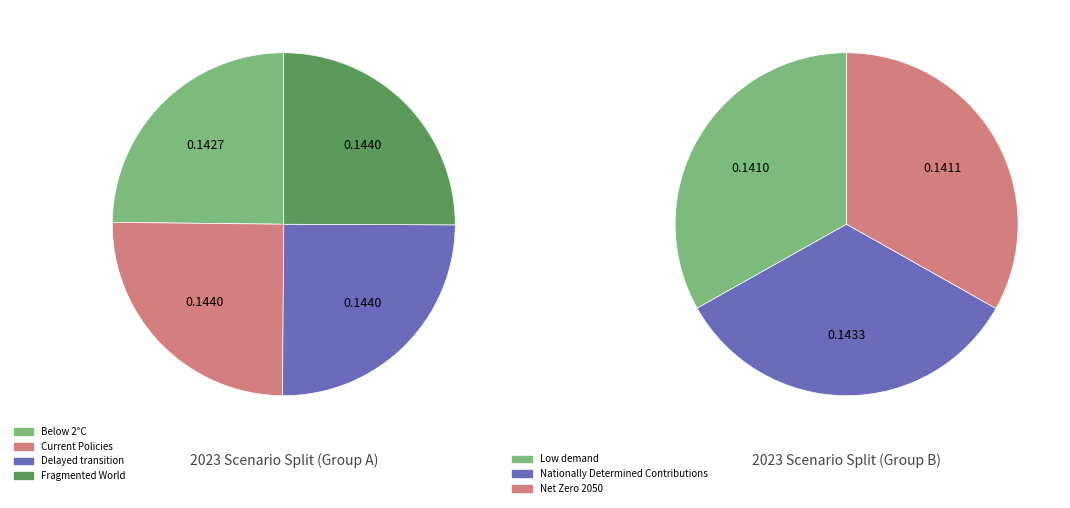

To the nearest percent, what portion does Fragmented World represent?

14%